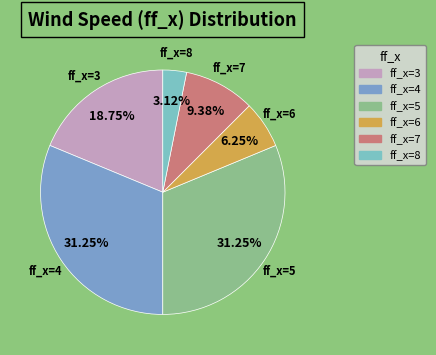

Does ff_x=5 represent more than half of the total?

No